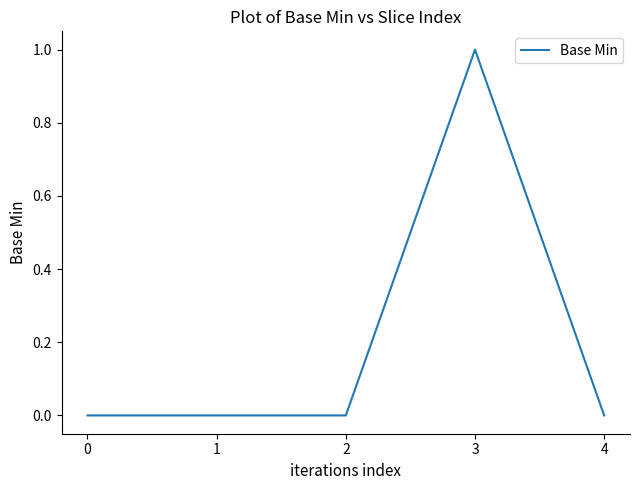

Reading left to right, what are all the values shown in this chart?

0=0	1=0	2=0	3=1	4=0